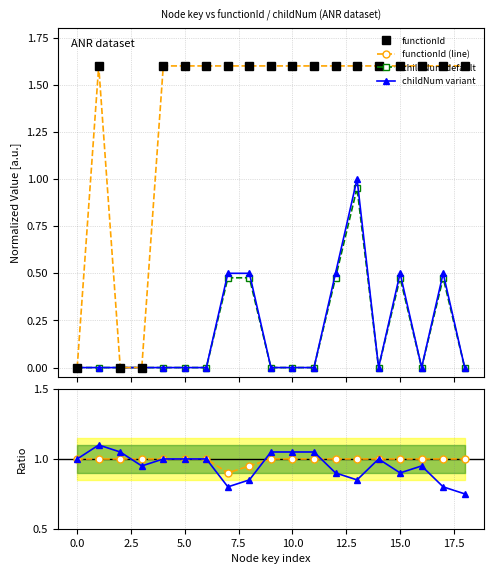

What is the difference between the highest and lowest values at 2.5?

1.1